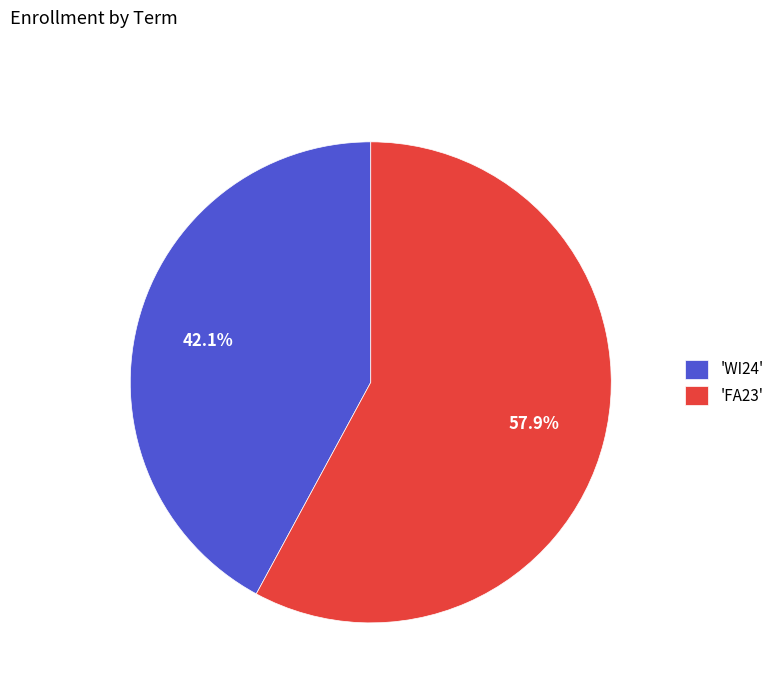

To the nearest percent, what is the difference between the largest and smallest slice percentages?

16%